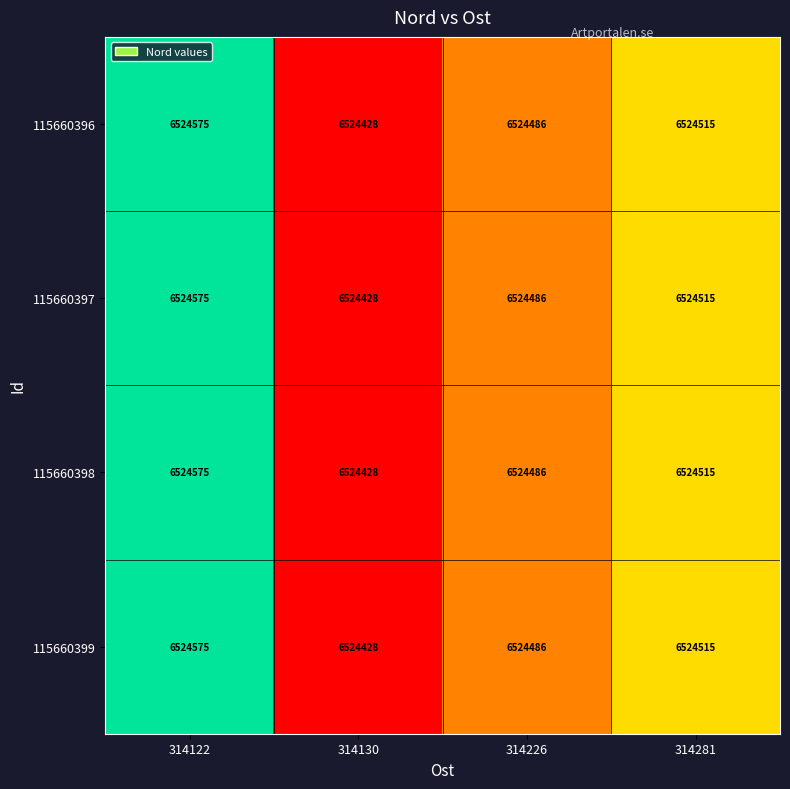

What is the total value across all series at 314226?

26097944